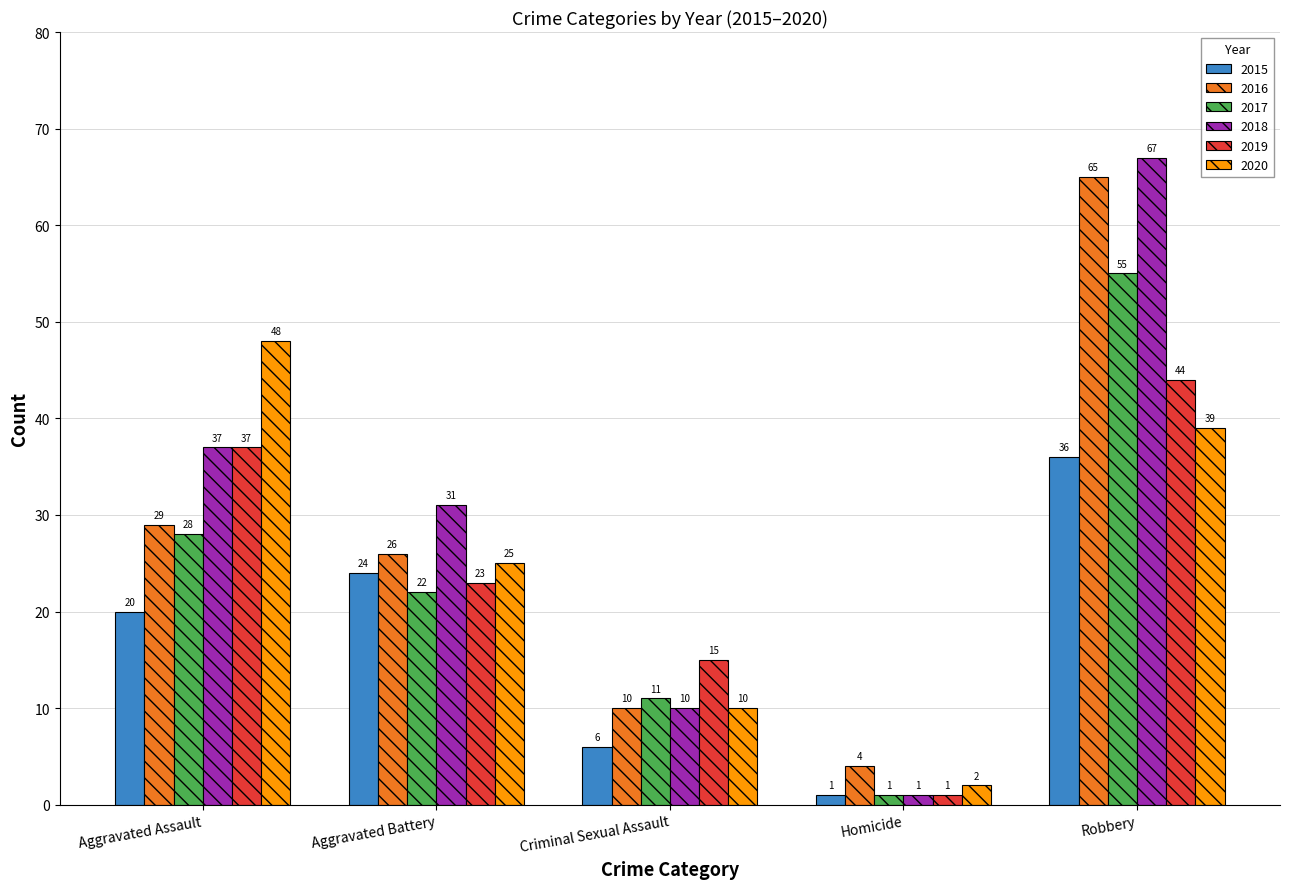

Count the number of data series in this chart.

6